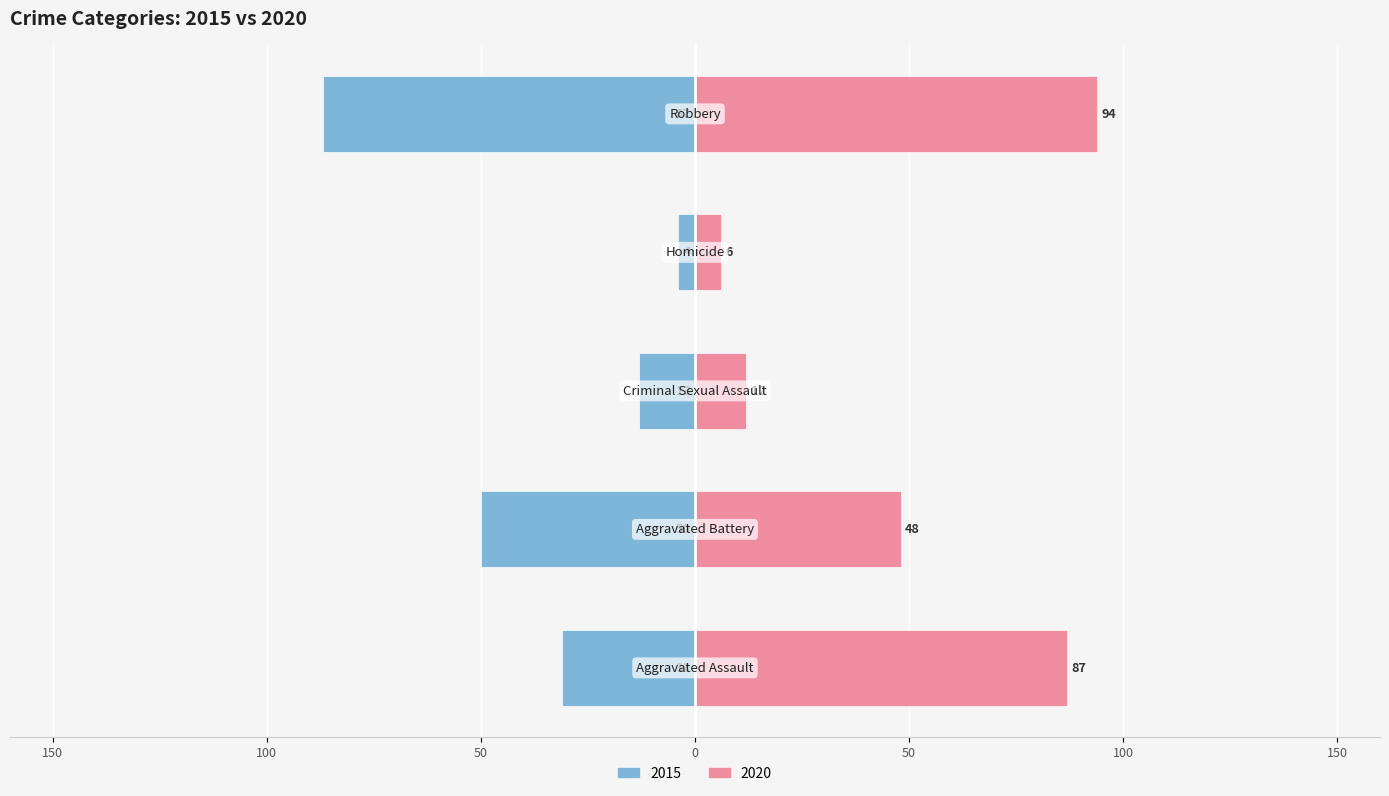

How many groups of bars are there?

5